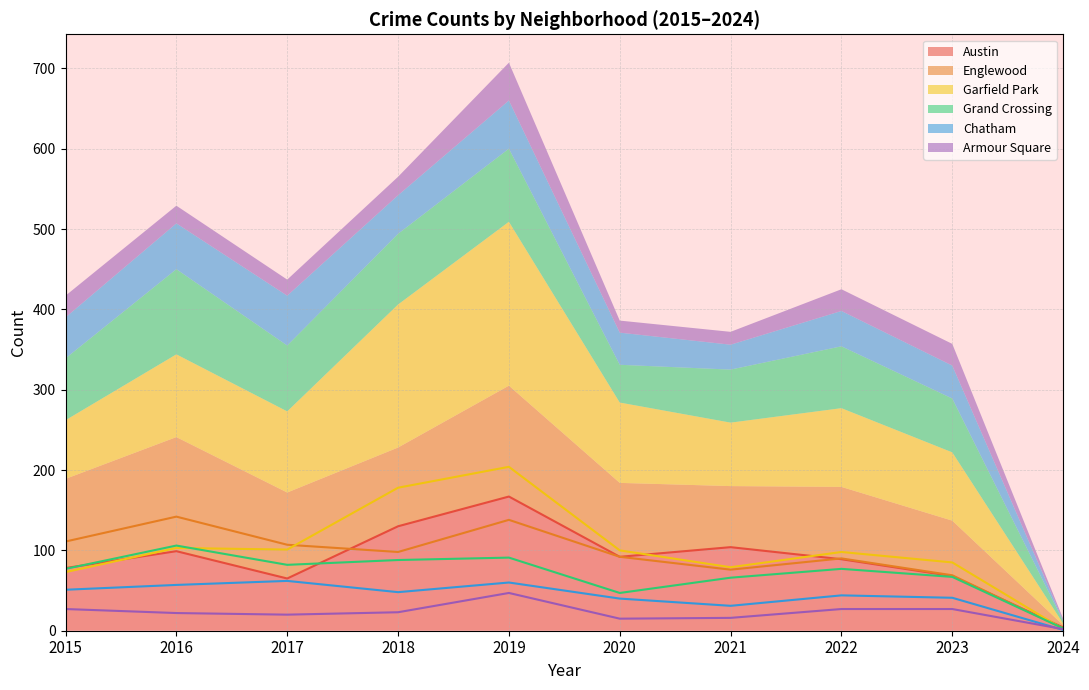

At which category does Armour Square reach its first local peak?

2019